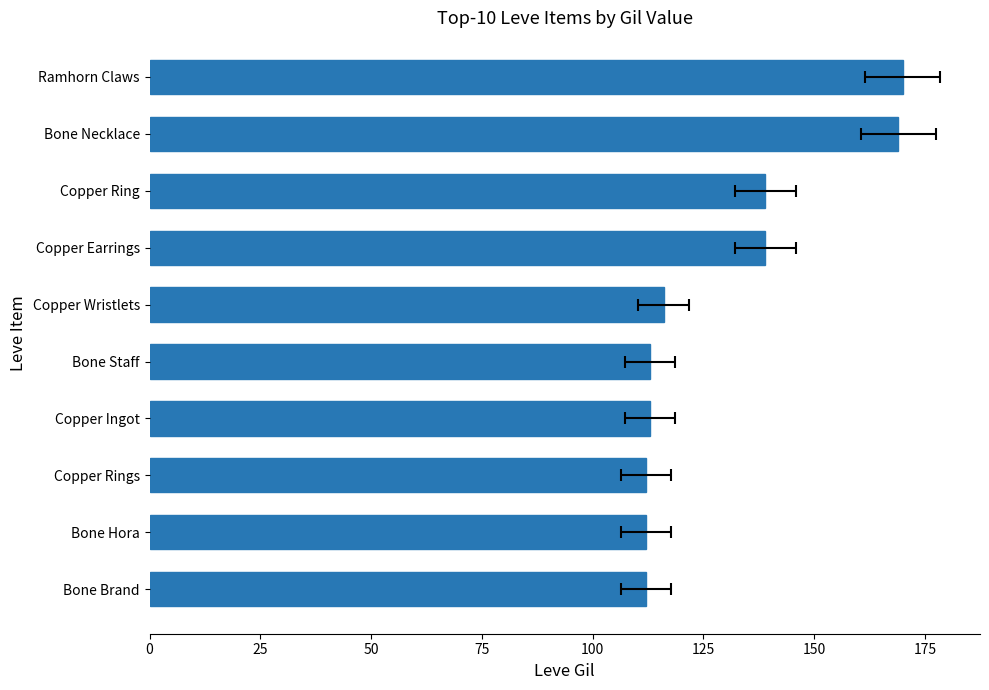

Reading left to right, extract all data points from this chart.

112	112	112	113	113	116	139	139	169	170